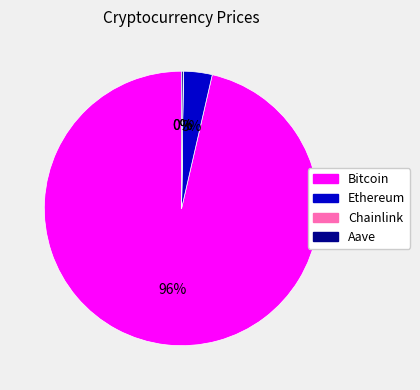

What is the largest slice in the pie chart?

Bitcoin